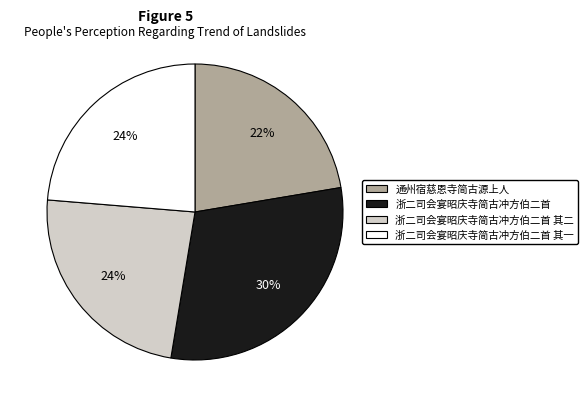

Does 浙二司会宴昭庆寺简古冲方伯二首 其一 account for over 50% of the chart?

No